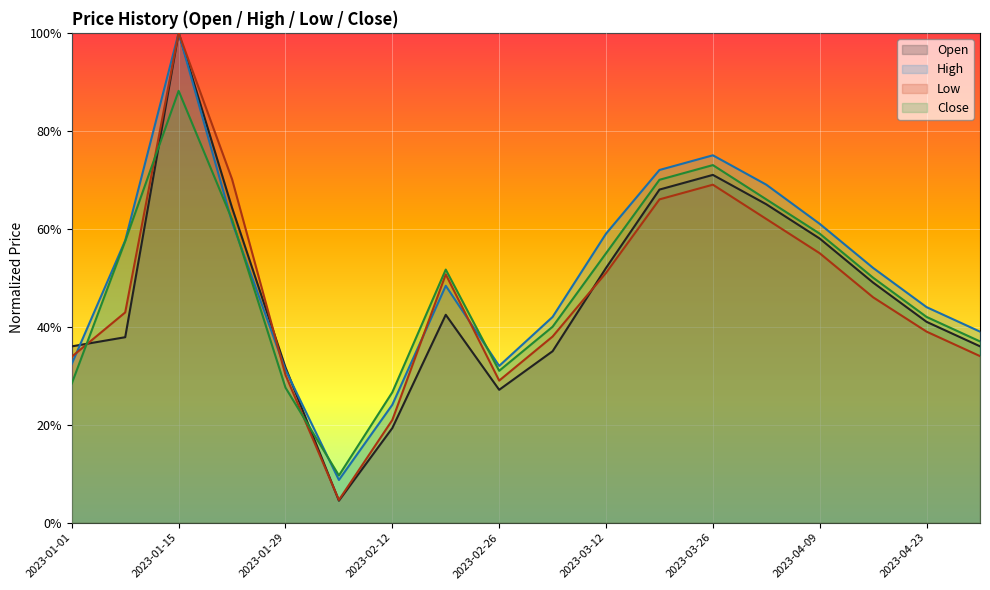

What are all the series names shown in the legend?

Open, High, Low, Close